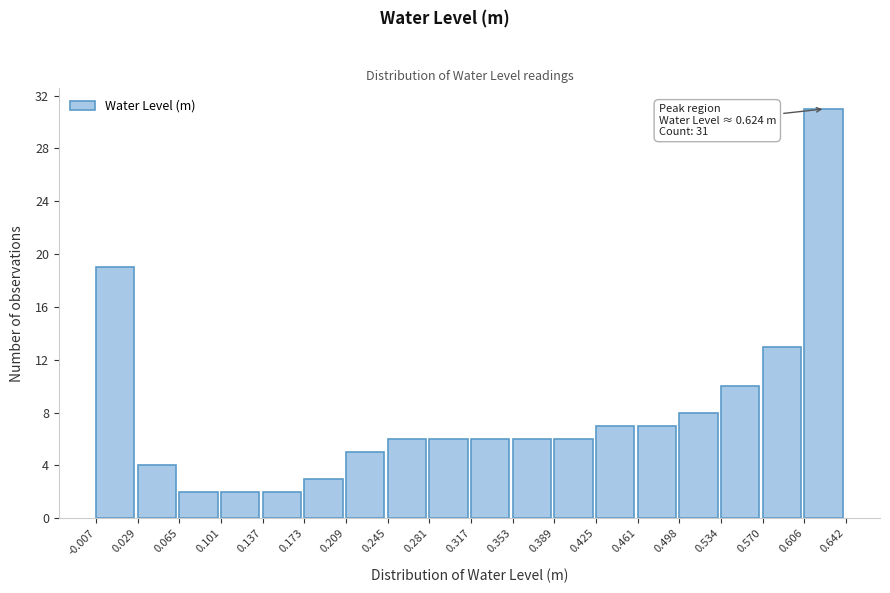

Over which range of the x-axis is the bar tallest?

0.606 to 0.642